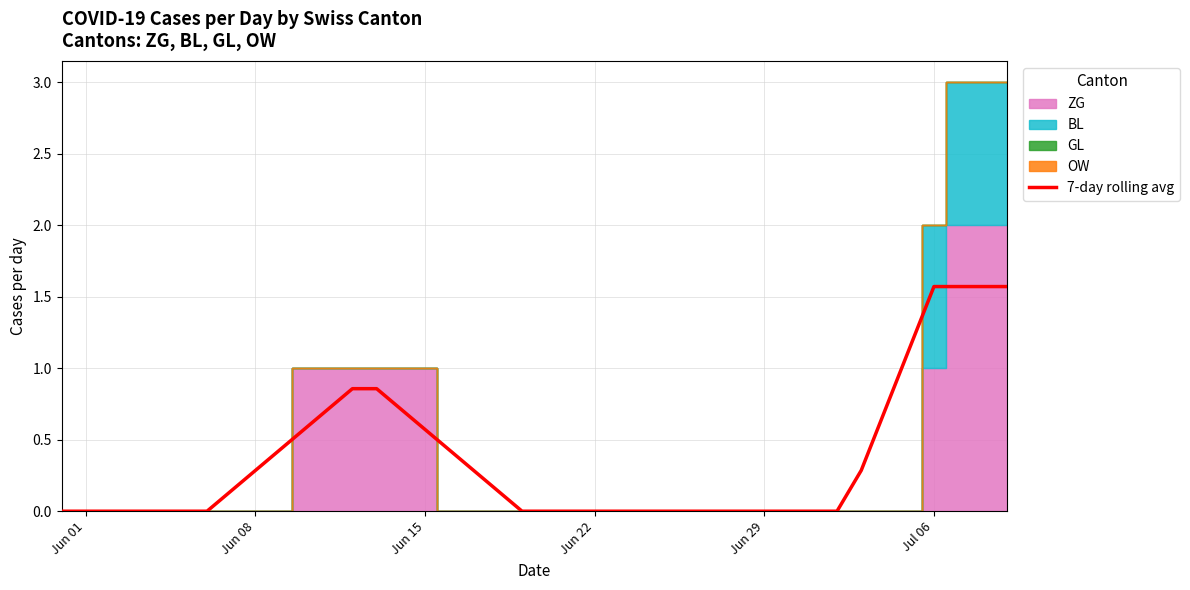

What is the maximum value for 7-day rolling avg?

1.6